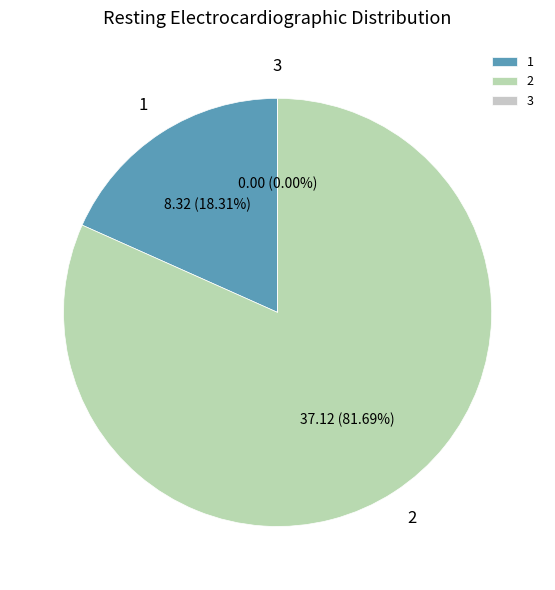

Which slice is the smallest?

3